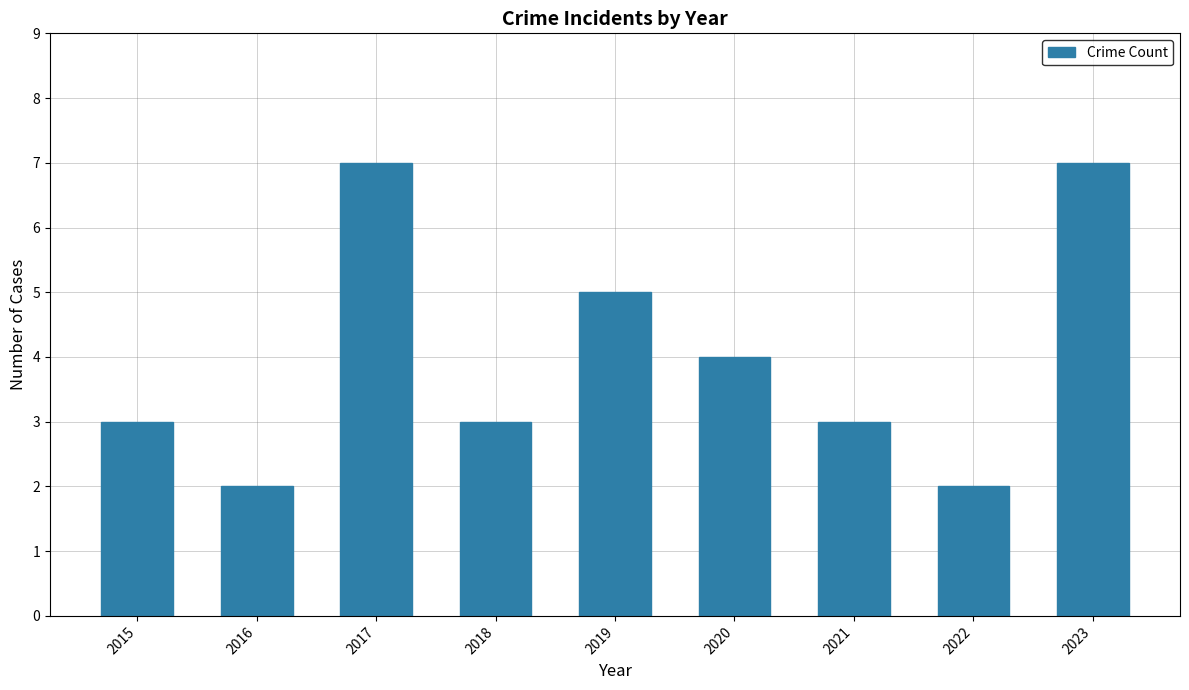

What is the smallest value displayed?

2